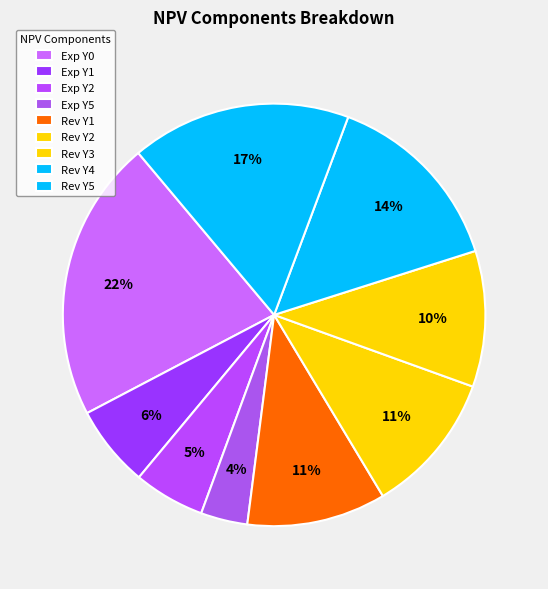

How many slices are in this pie chart?

9